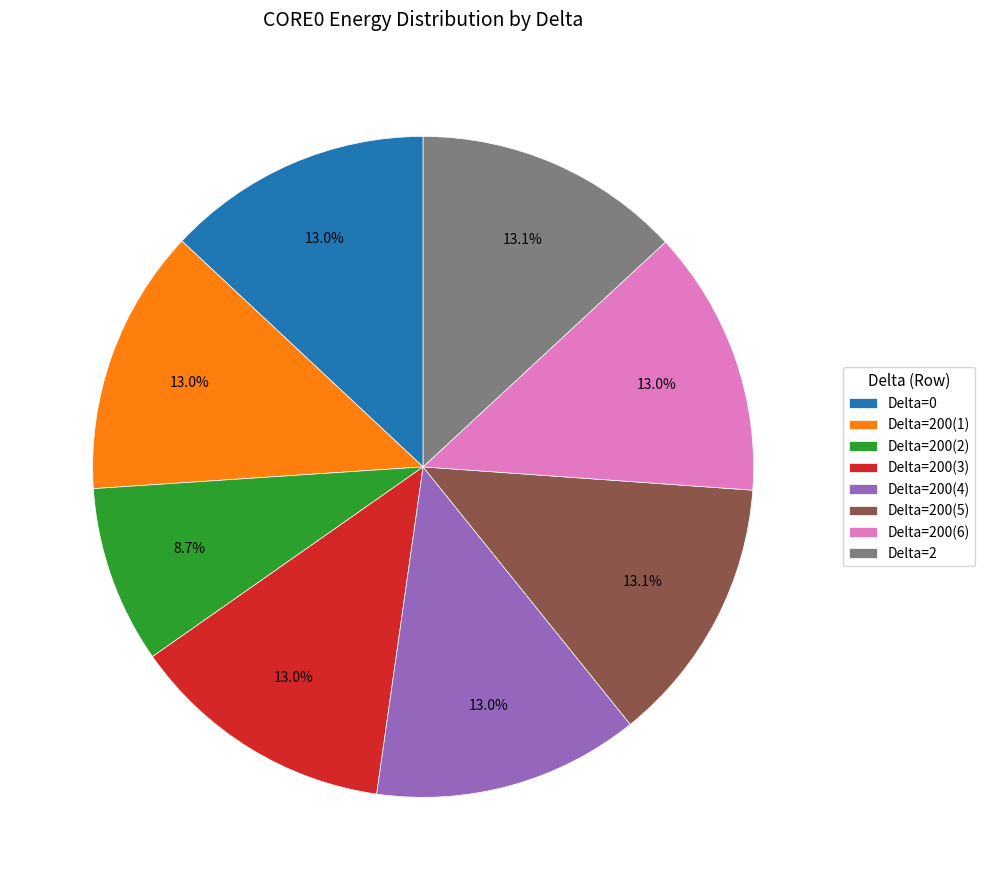

Is Delta=200(6) the majority of the pie?

No